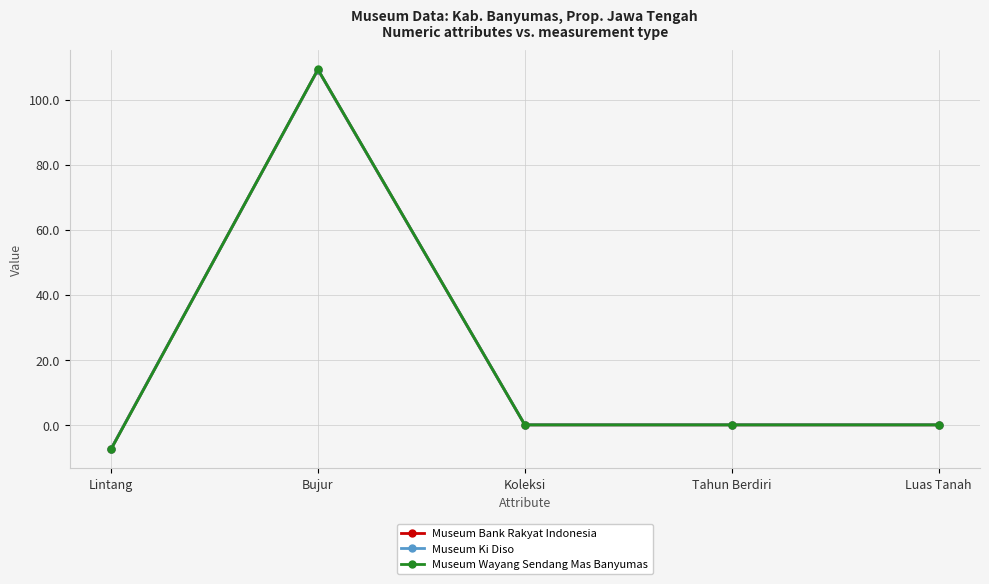

What is the value of the Museum Wayang Sendang Mas Banyumas point at the 2nd from the left?

109.3